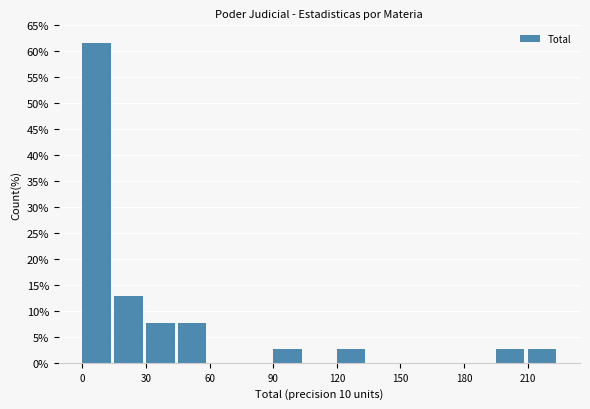

Around what value on the x-axis is the tallest bar? Give the approximate position of its centre, as read against the axis.

5